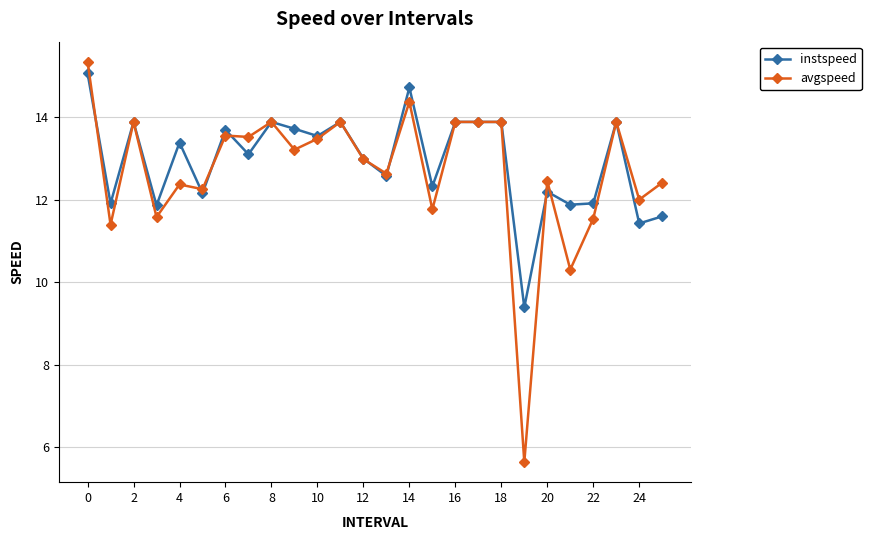

At how many categories does at least one series exceed 7?

26